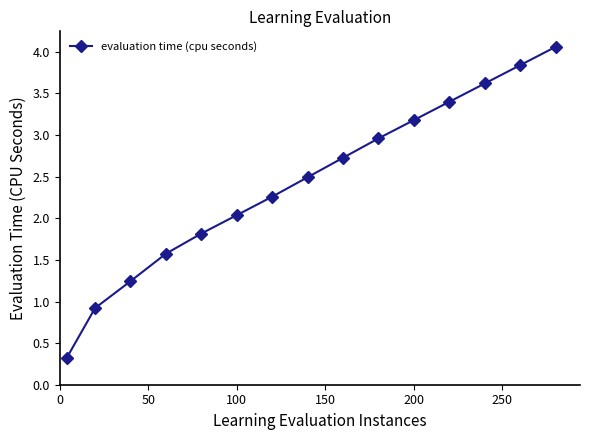

What is the minimum value shown in the chart?

0.3